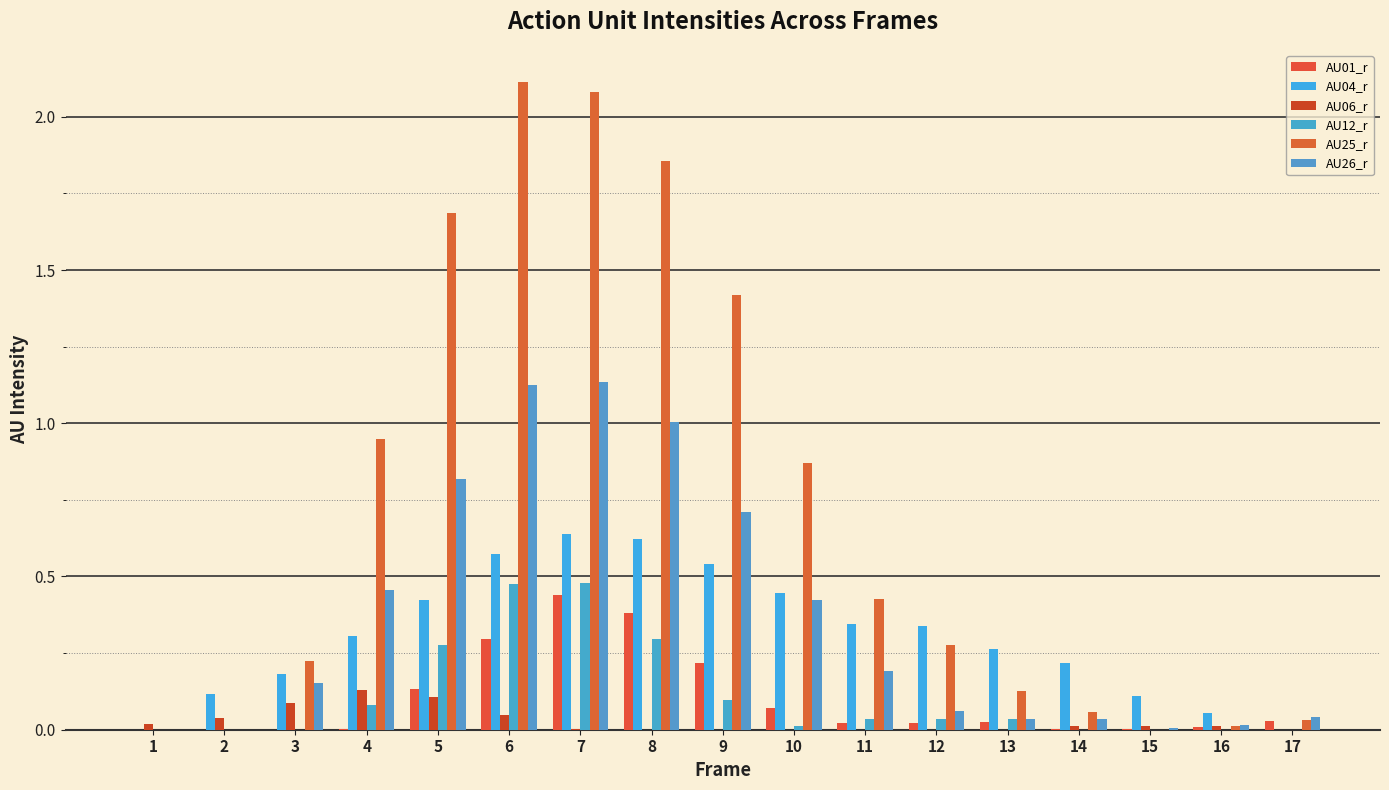

What is the difference between the maximum and second lowest values in the AU04_r series?

0.6